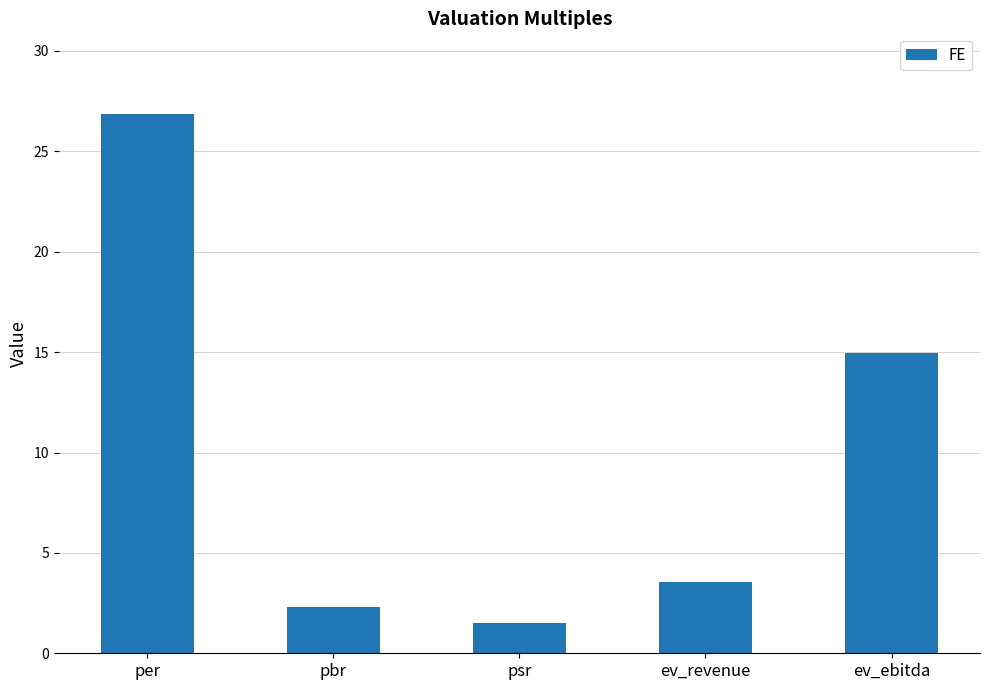

What is the average value?

9.8